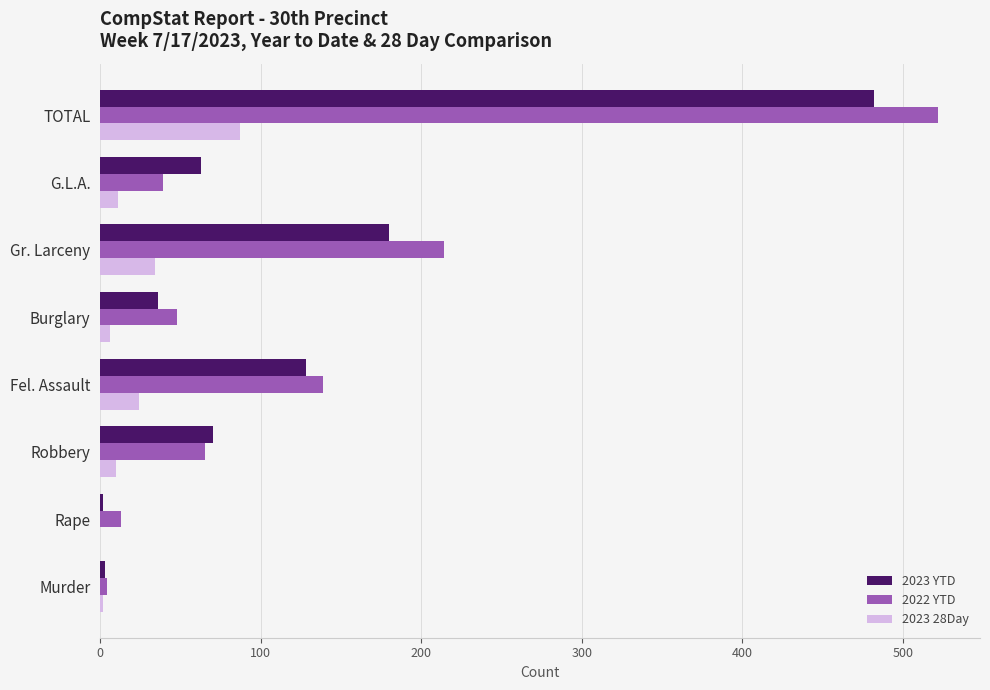

Between Fel. Assault and G.L.A., which series saw the biggest shift?

2022 YTD